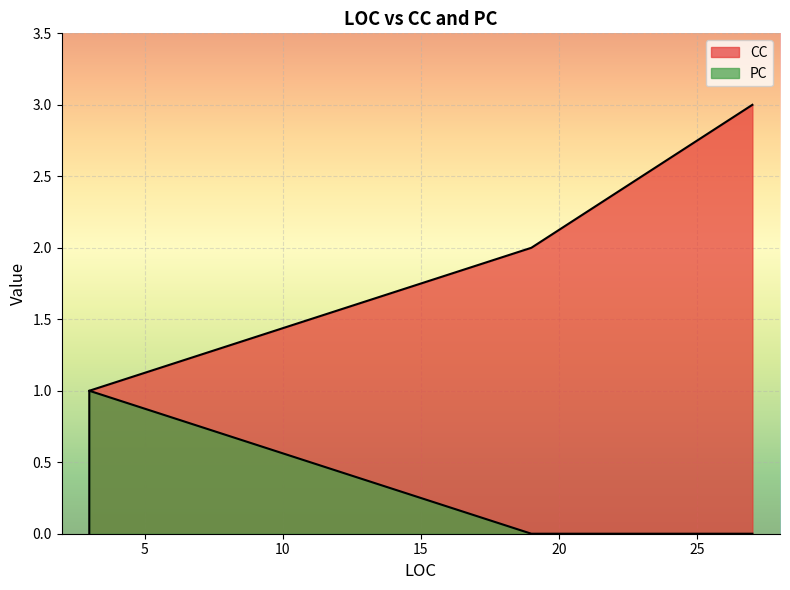

True or false: PC has a value of 1 at 3.

False